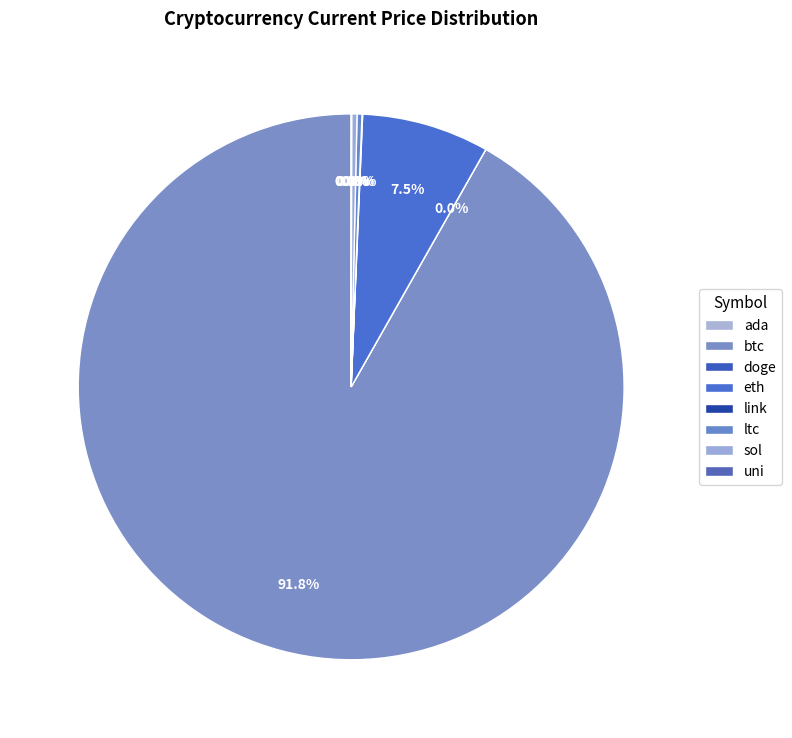

How many segments does this pie chart have?

8